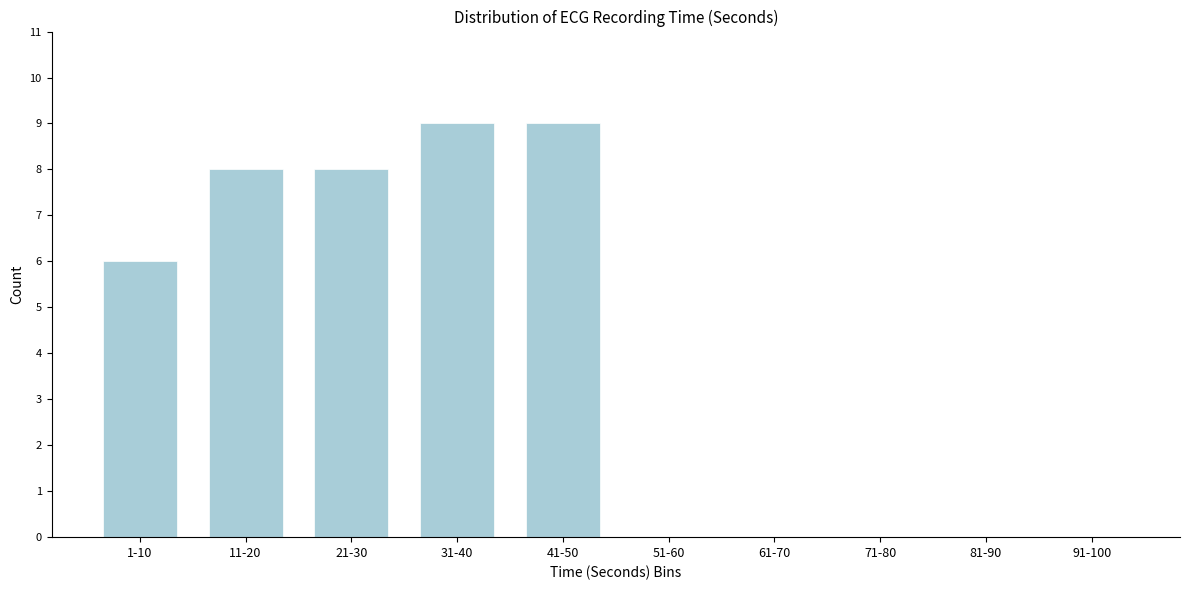

Reading left to right, extract all data points from this chart.

1-10=6	11-20=8	21-30=8	31-40=9	41-50=9	51-60=0	61-70=0	71-80=0	81-90=0	91-100=0